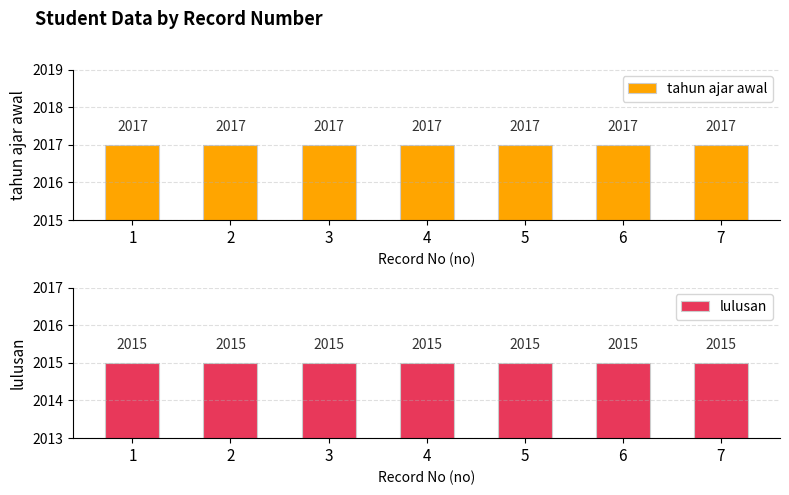

What is the value of the lulusan bar at the 7th from the left?

2015